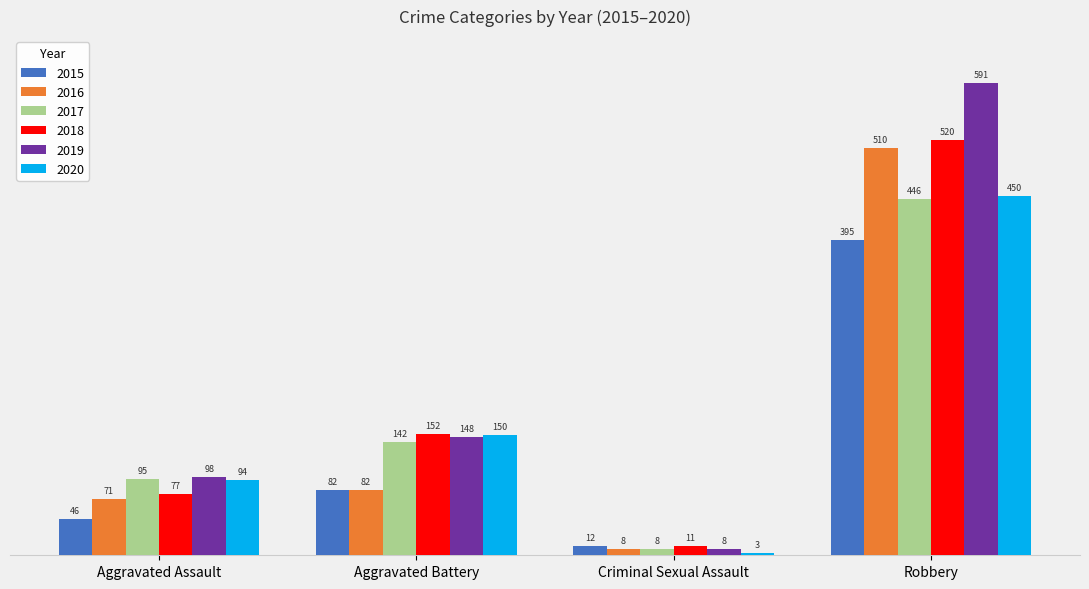

What is the difference between the highest and lowest values at Aggravated Battery?

70